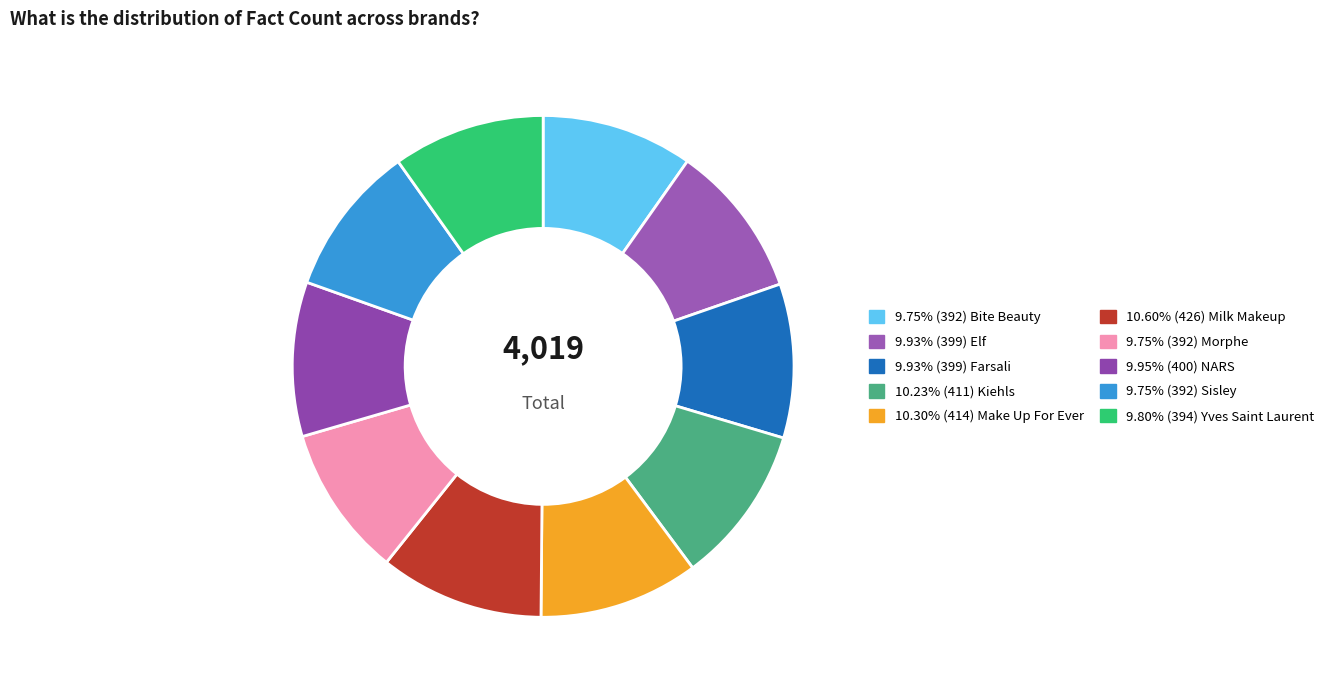

Count the number of slices in the pie.

10